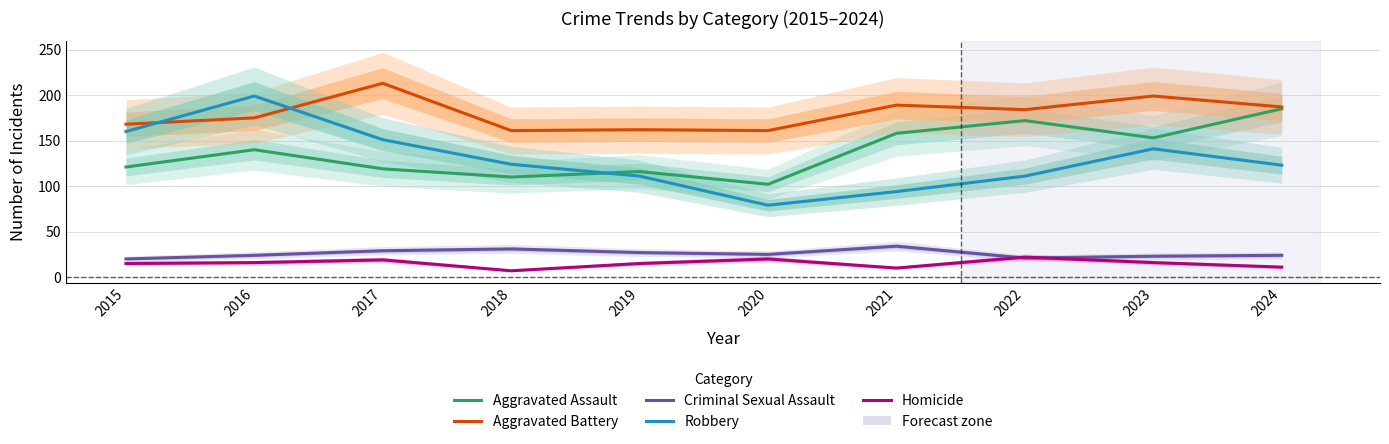

Which category has the lowest value in the Criminal Sexual Assault series?

2015